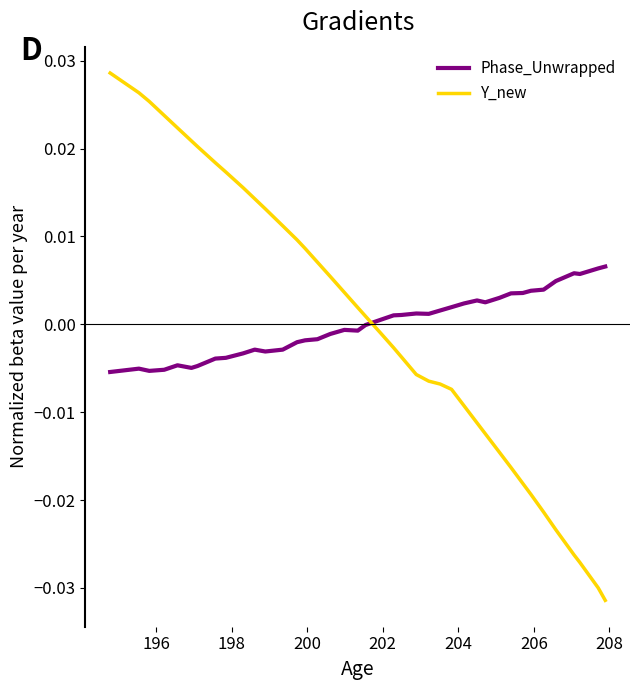

How many lines are shown in the chart?

2